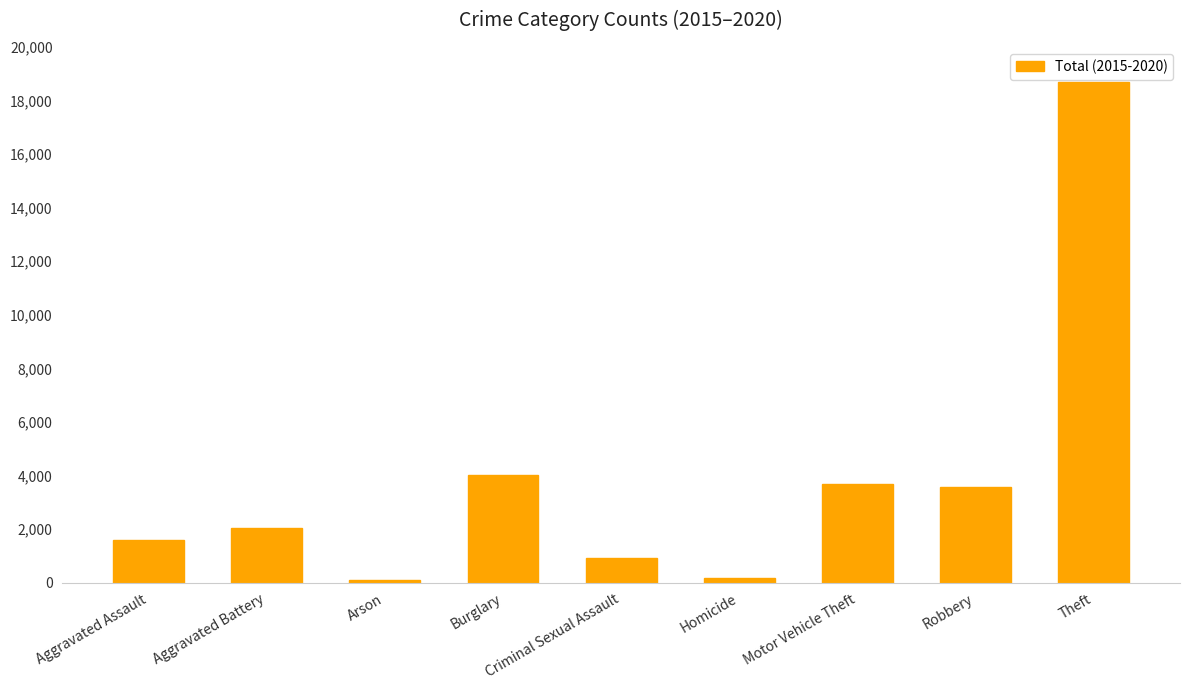

What is the label of the 5th bar from the left?

Criminal Sexual Assault